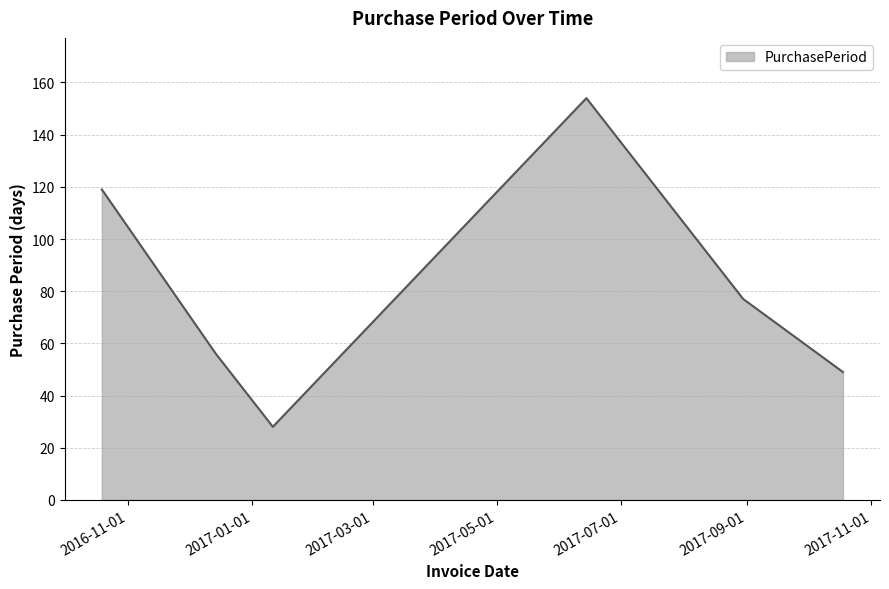

What is the maximum value shown in the chart?

154